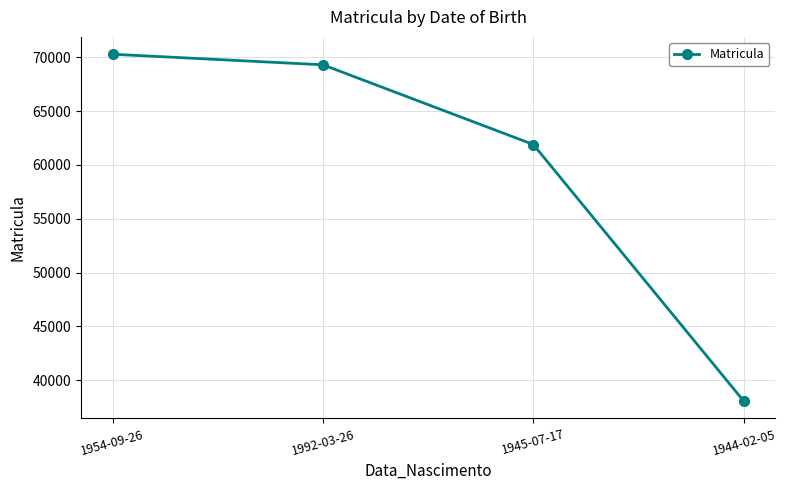

How many lines are shown in the chart?

1